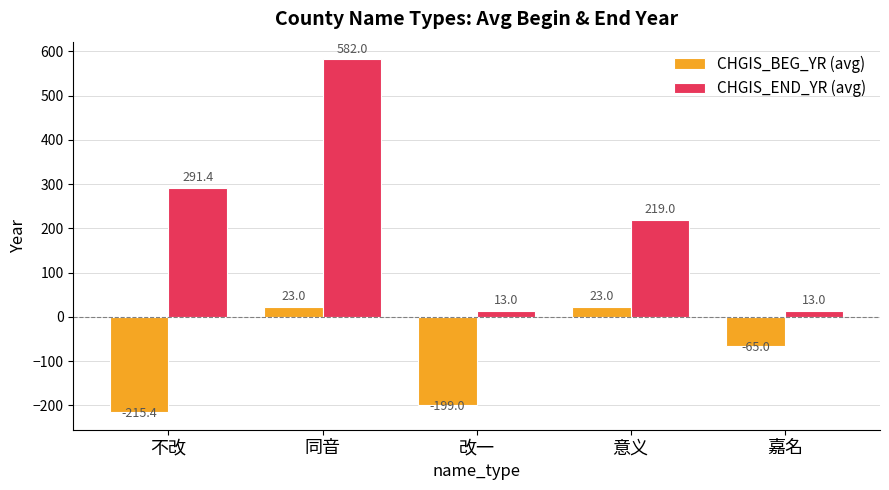

Where is CHGIS_END_YR (avg) nearest to the value 297?

不改